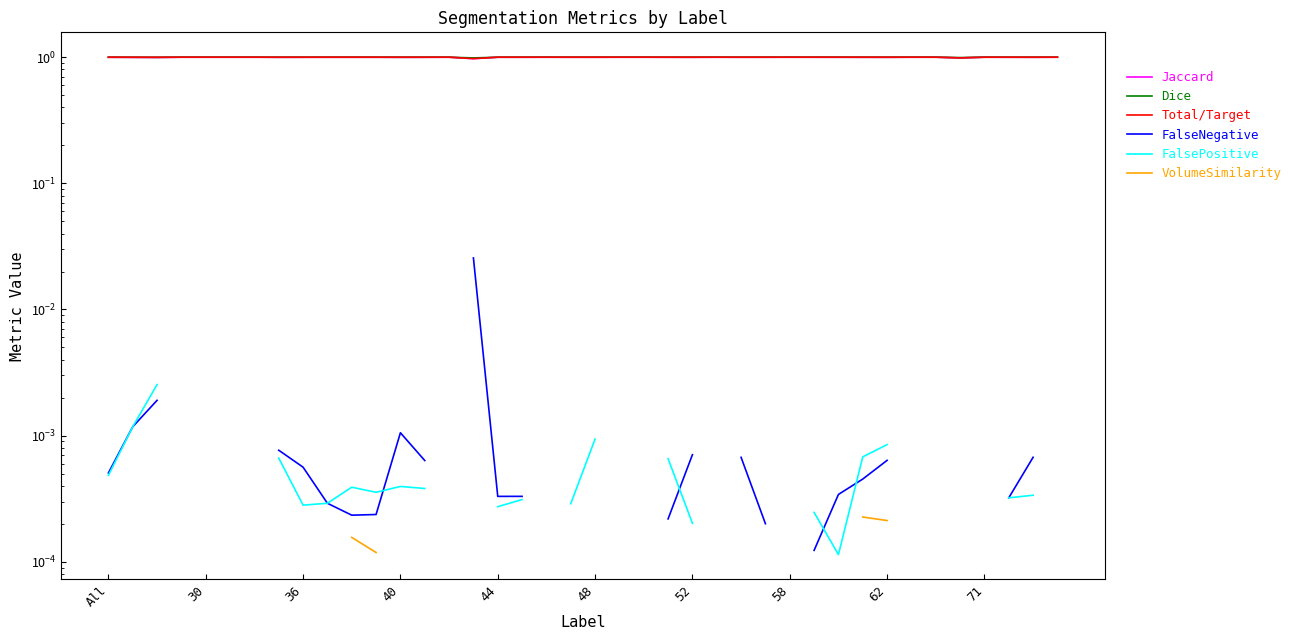

The value of Dice at 11 is 1.0. True or false?

True